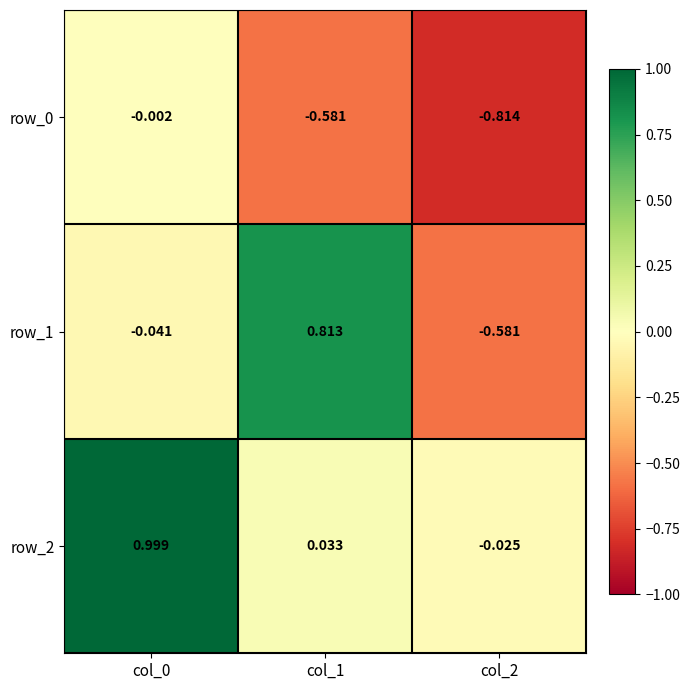

The row_0 series shows -1.0 at col_1. True or false?

False